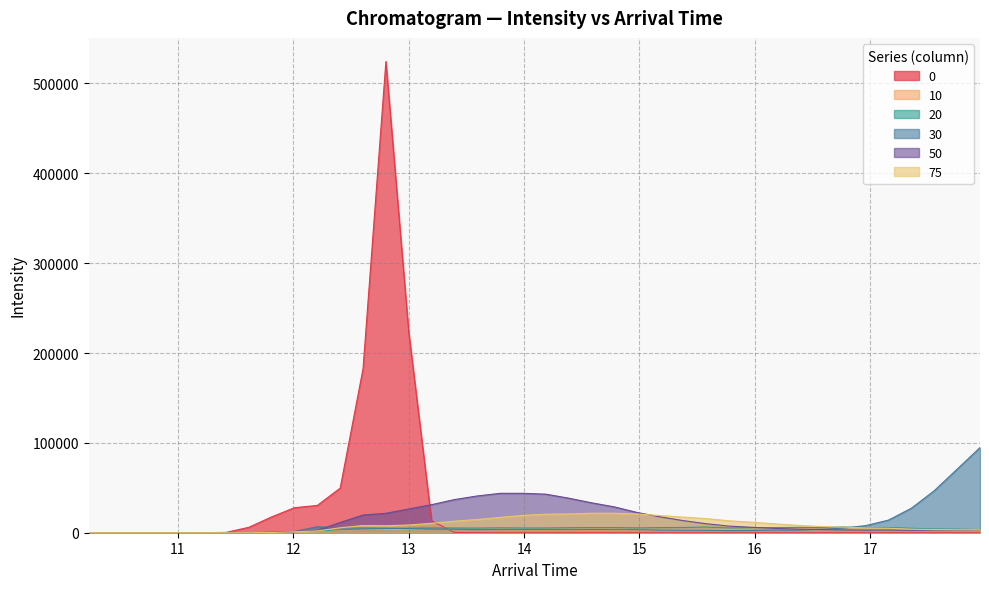

True or false: 0 has more than 2 interior local peaks.

False